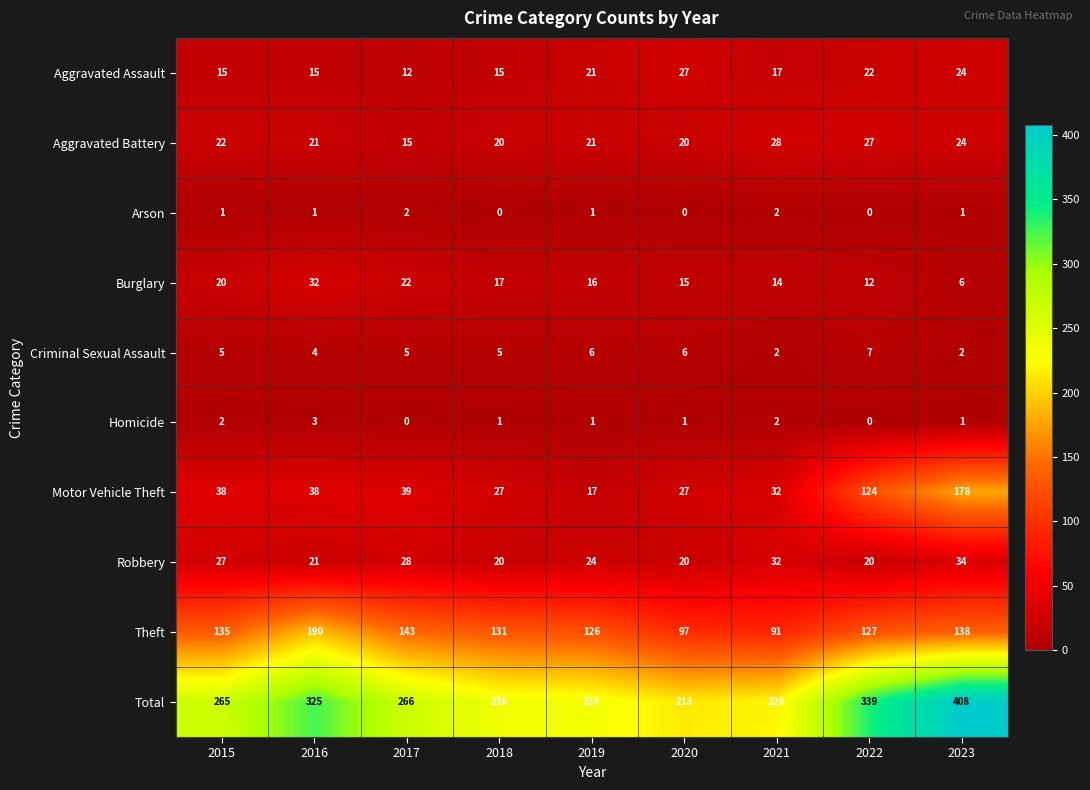

What is the total value across all series at 2018?

472